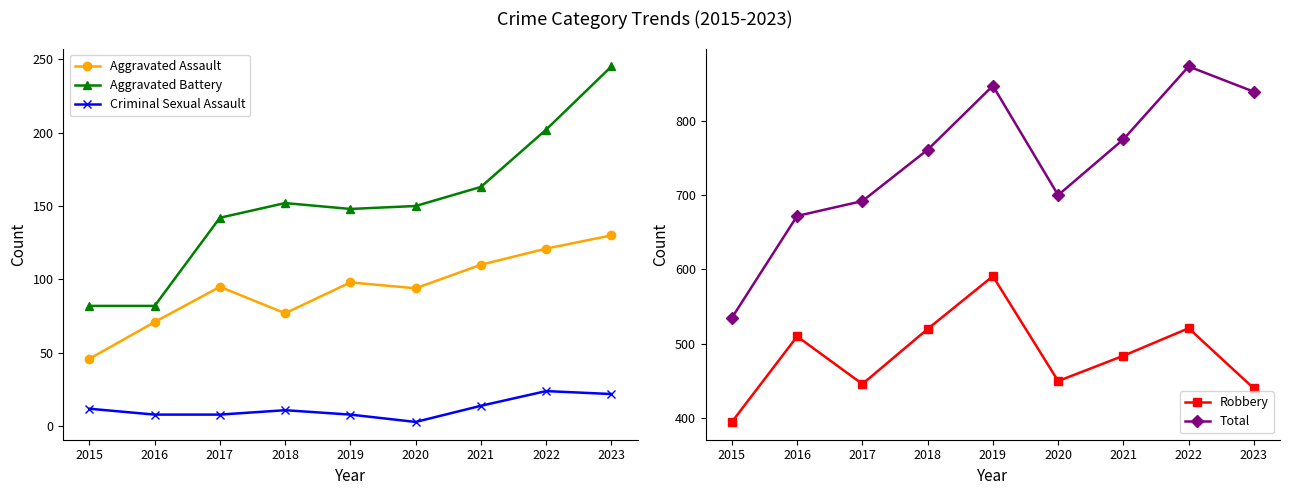

What is the average value of the Total series?

744